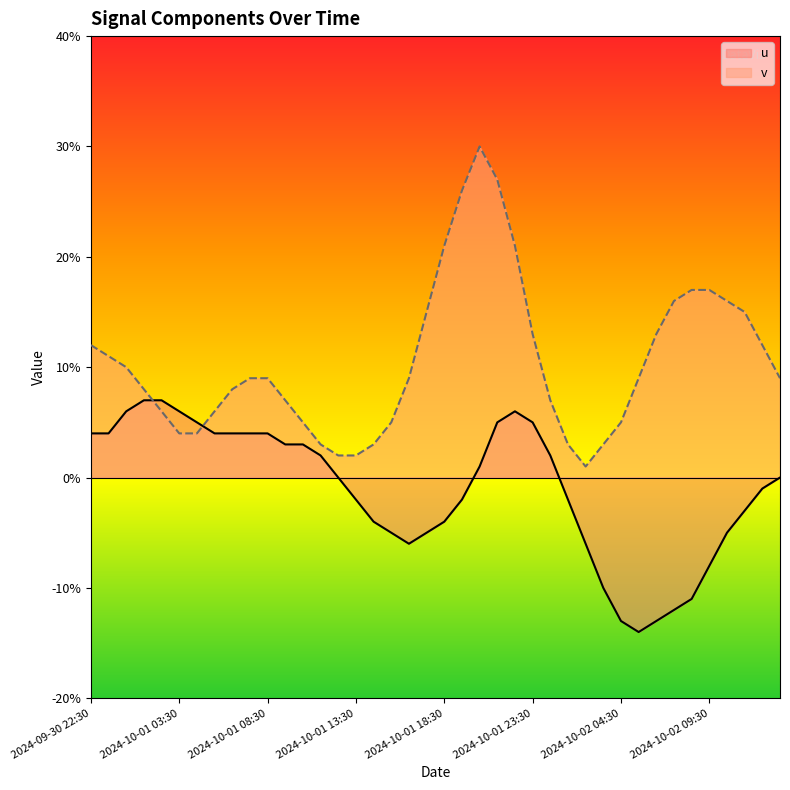

How many times do v and u cross each other?

2